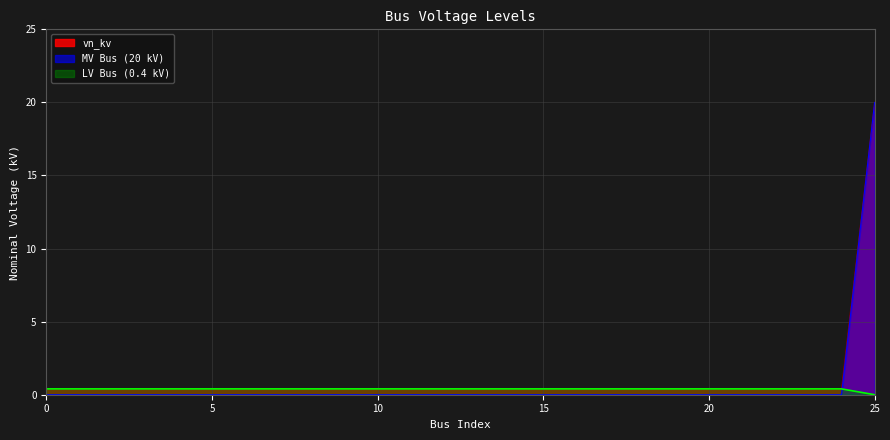

Rank the categories by value from lowest to highest.

0, 1, 2, 3, 4, 5, 6, 7, 8, 9, 10, 11, 12, 13, 14, 15, 16, 17, 18, 19, 20, 21, 22, 23, 24, 25